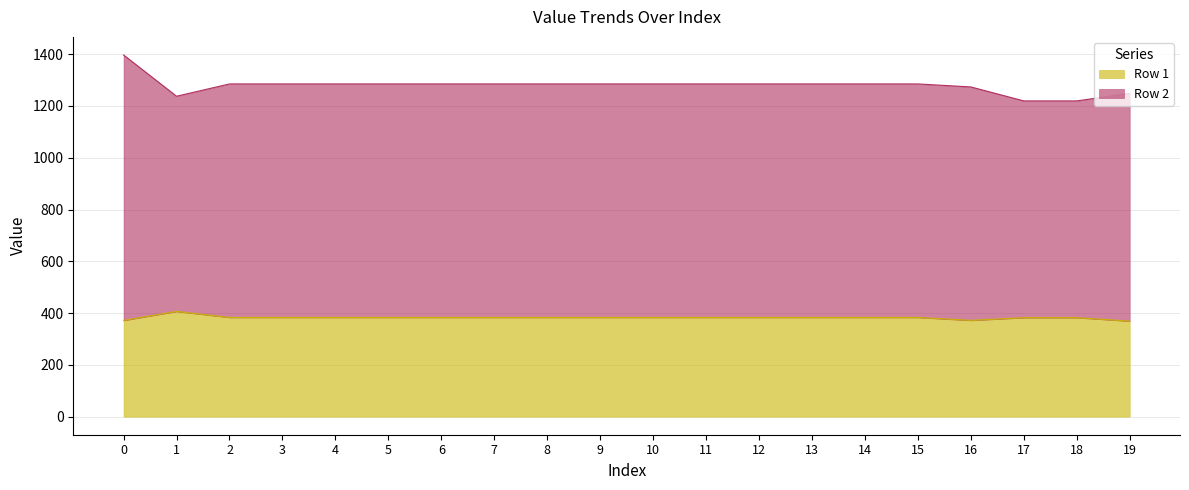

What is the value of the Row 2 point at the 3rd from the left?

1285.0